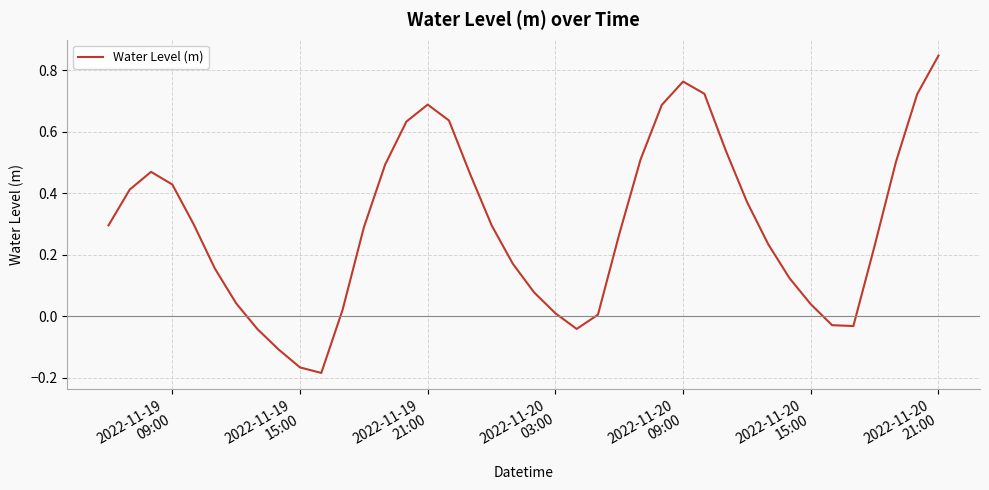

What is the difference between the maximum and minimum values?

1.0